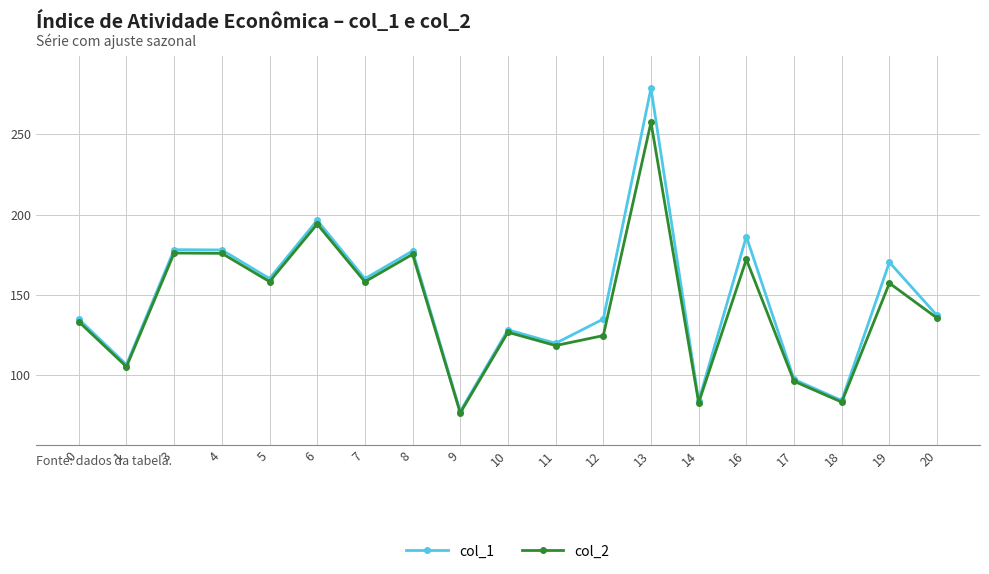

True or false: col_1 has a value of 137.2 at 20.

True